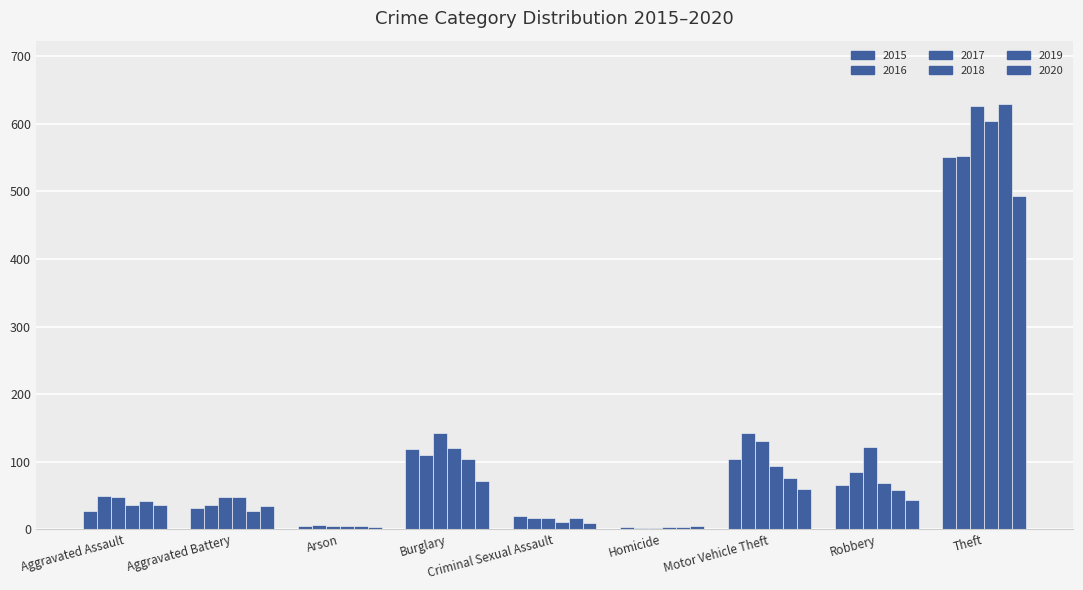

What is the approximate value of 2015 at Motor Vehicle Theft, to the nearest 10?

100